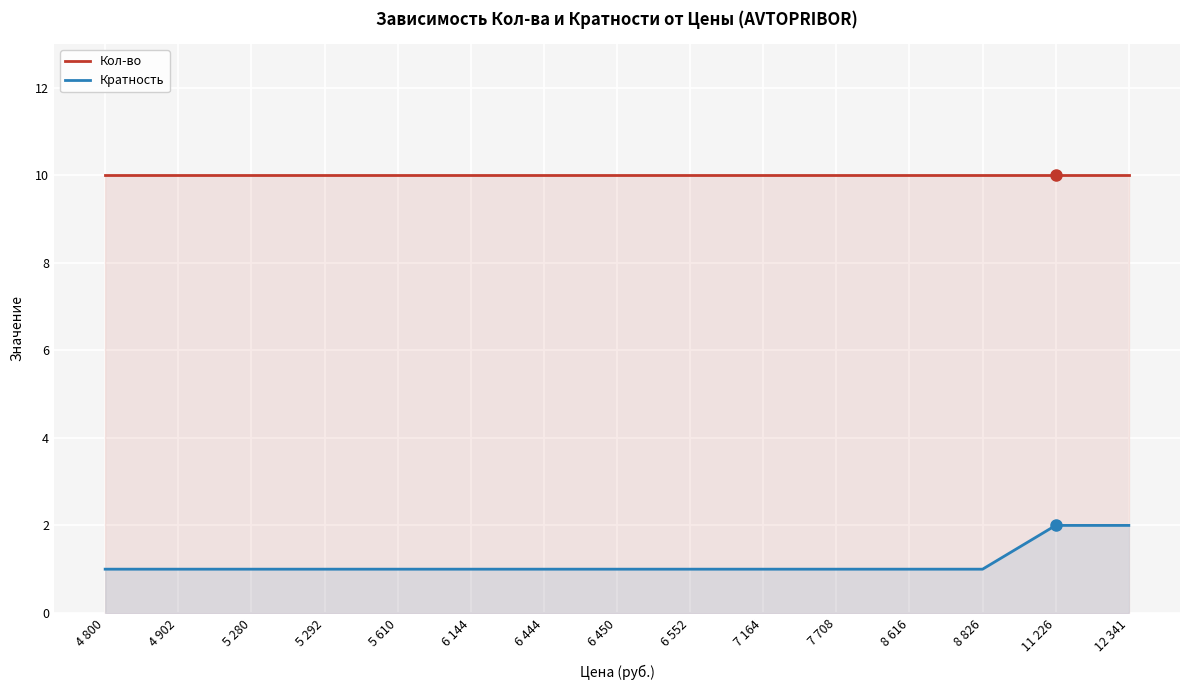

What position from the right is 4 800?

15